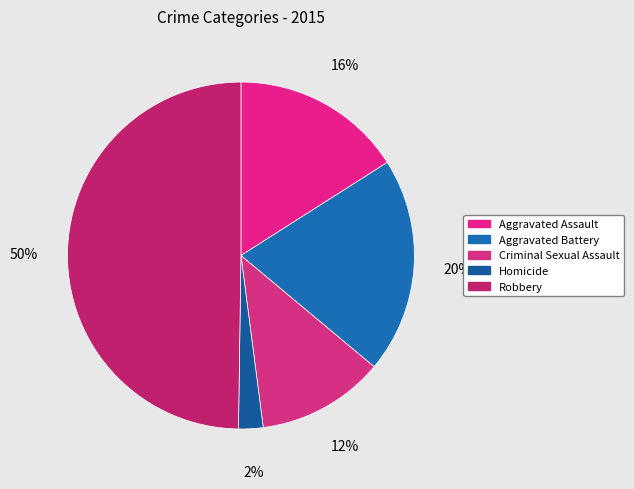

To the nearest percent, what is the combined percentage of Aggravated Battery and Criminal Sexual Assault?

32%